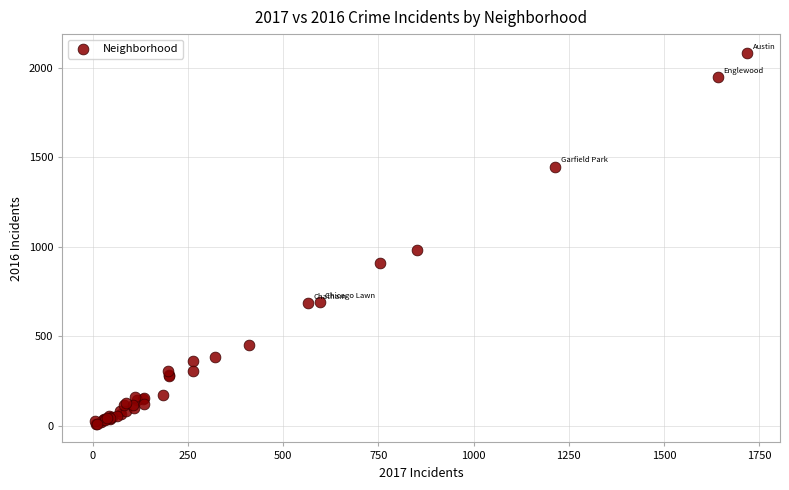

What Y value in the scatter plot is closest to 1048?

983